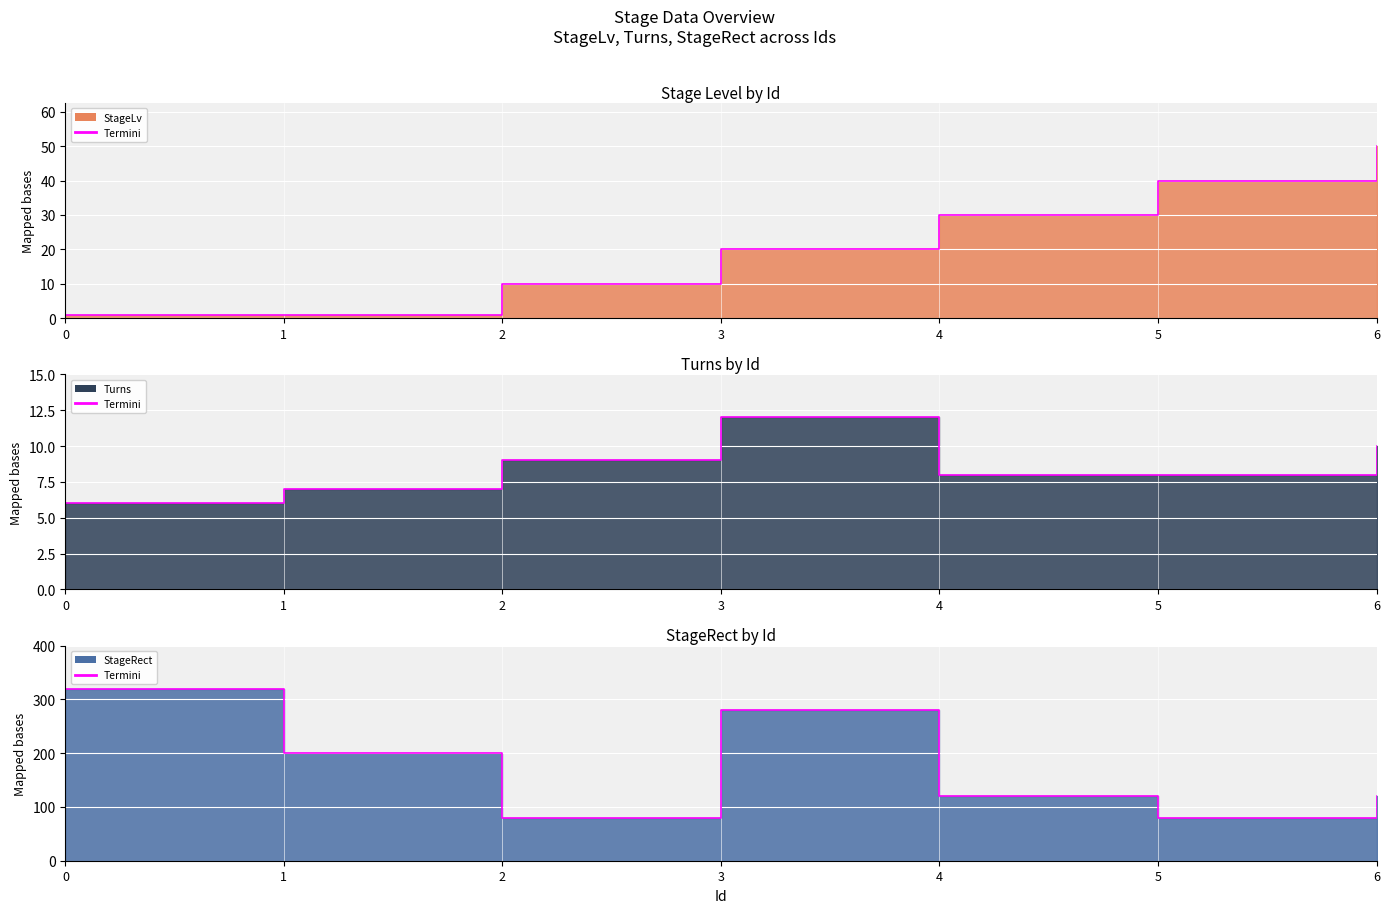

How many series are shown in this chart?

3